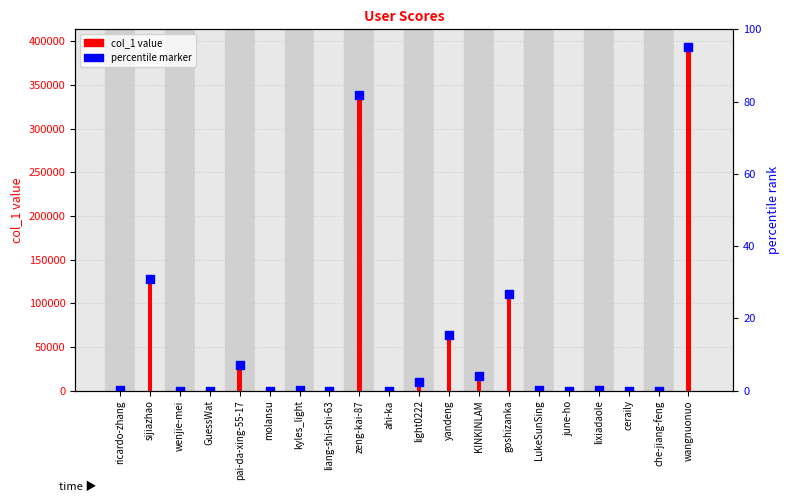

At which category is the sum across all series the highest?

wangnuonuo